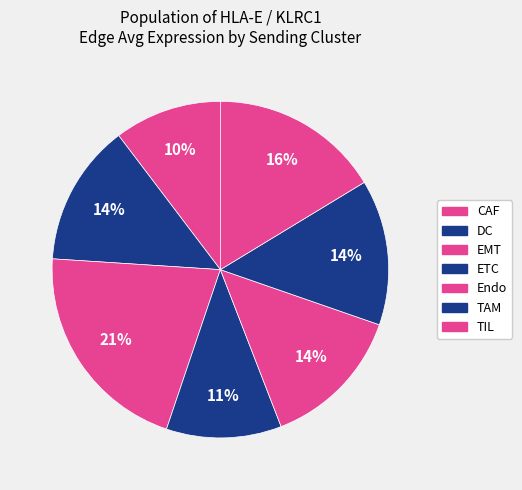

Which has a higher value, TIL or DC?

TIL